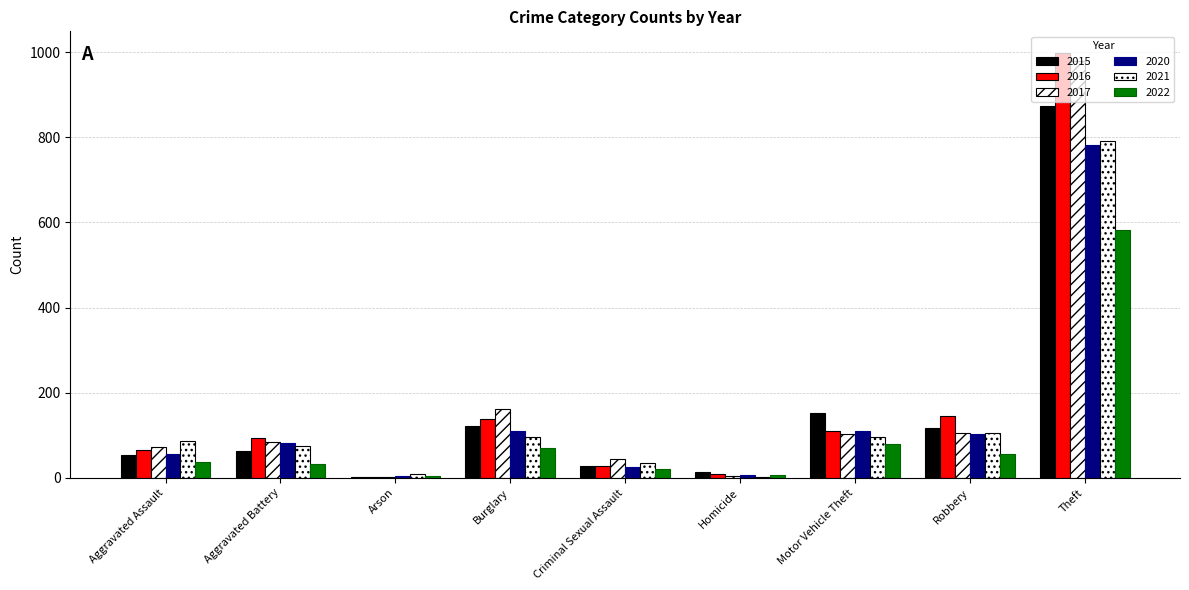

What is the average value of the 2022 series?

99